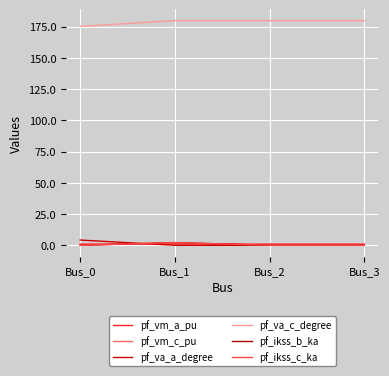

Reading right to left, extract all data points from this chart.

pf_vm_a_pu: 1.0	1.0	1.0	1.0
pf_vm_c_pu: 1.0	1.0	1.0	0.9
pf_va_a_degree: 0.0	0.0	-0.0	4.2
pf_va_c_degree: 180.0	180.0	180.0	175.4
pf_ikss_b_ka: 0.0	0.0	2.2	0.0
pf_ikss_c_ka: 0.0	0.0	2.2	0.0